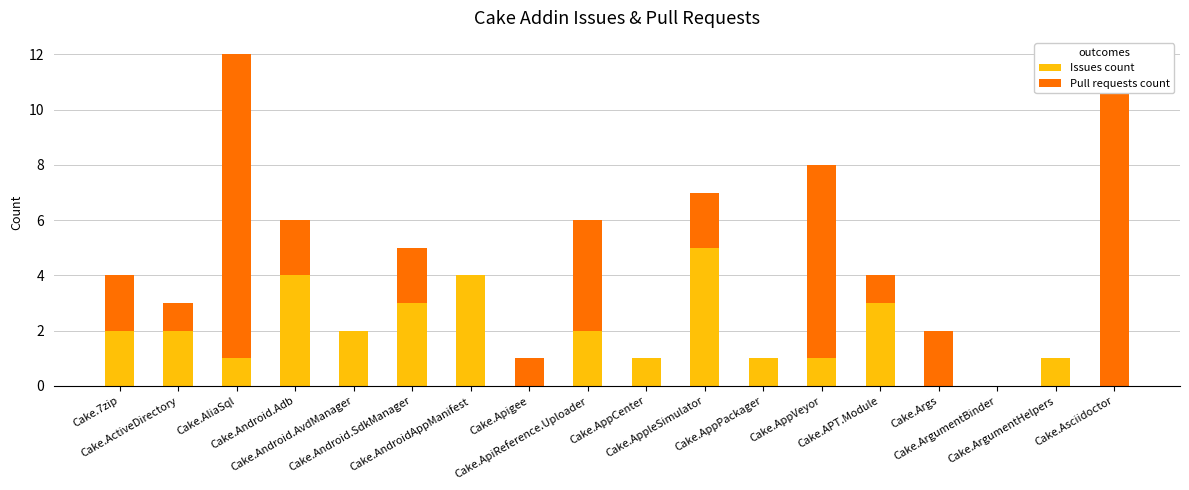

At which category is the sum across all series the highest?

Cake.AliaSql